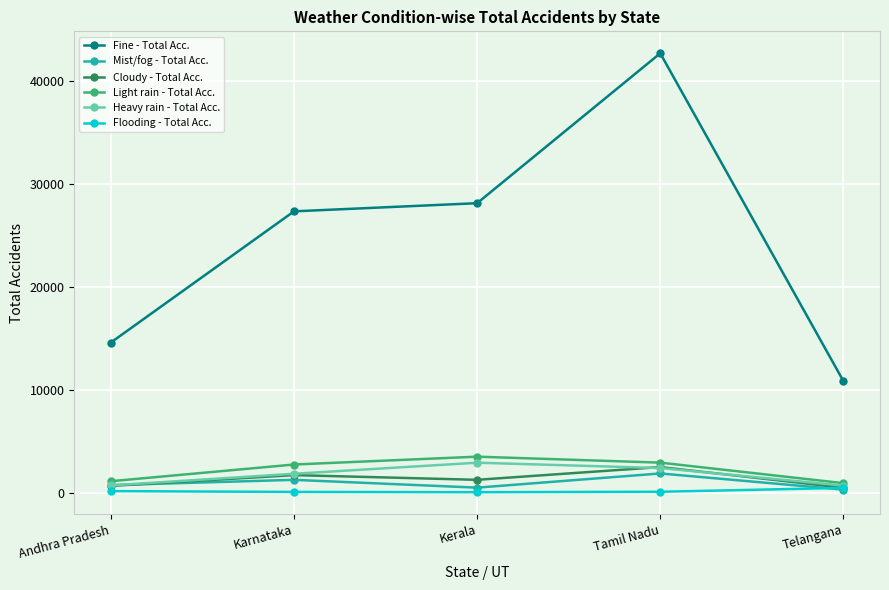

What is the difference between the second highest and minimum values in the Mist/fog - Total Acc. series?

949